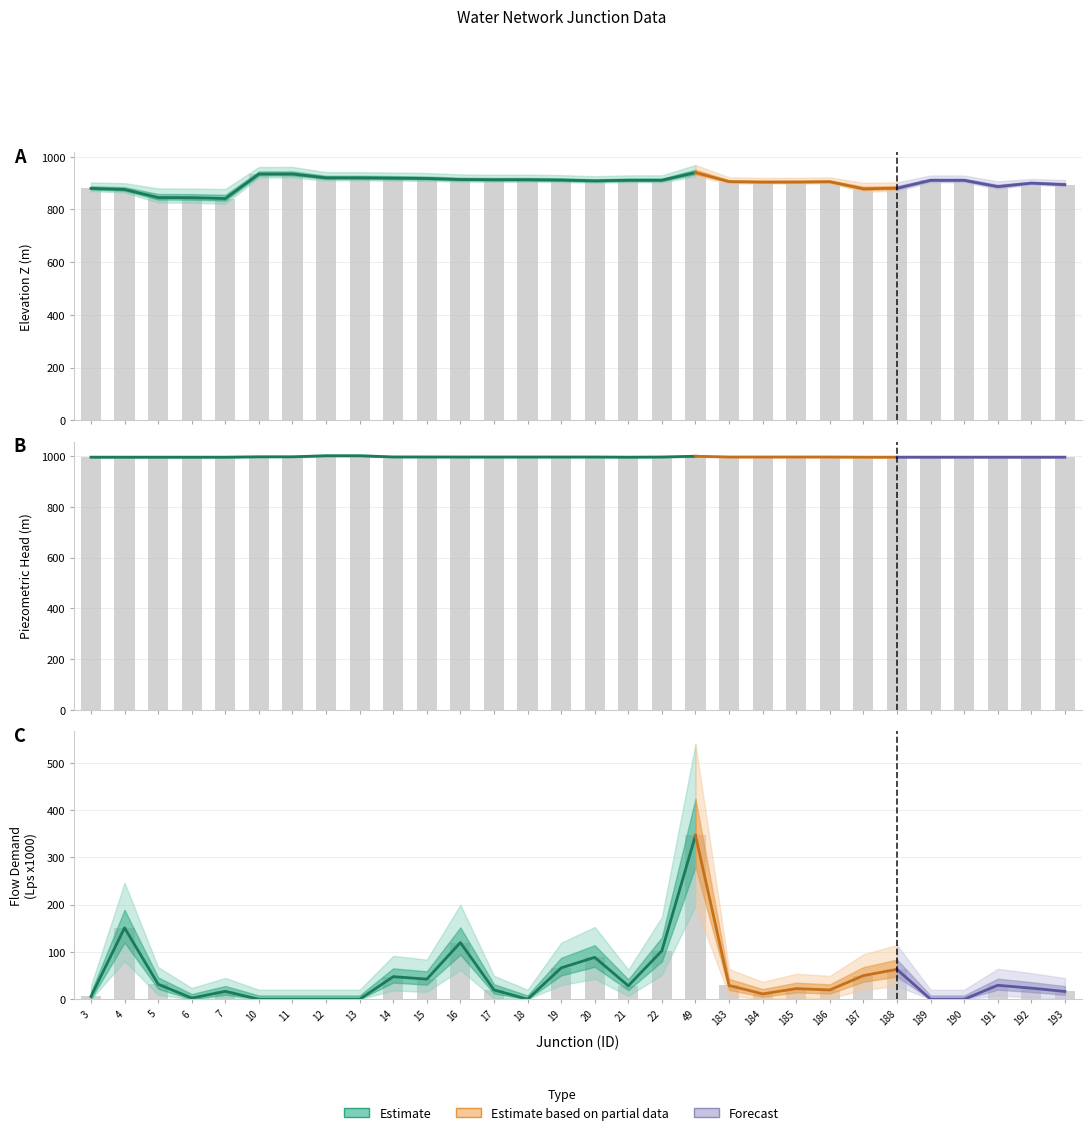

At which label is Z (m) closest to 890?

191